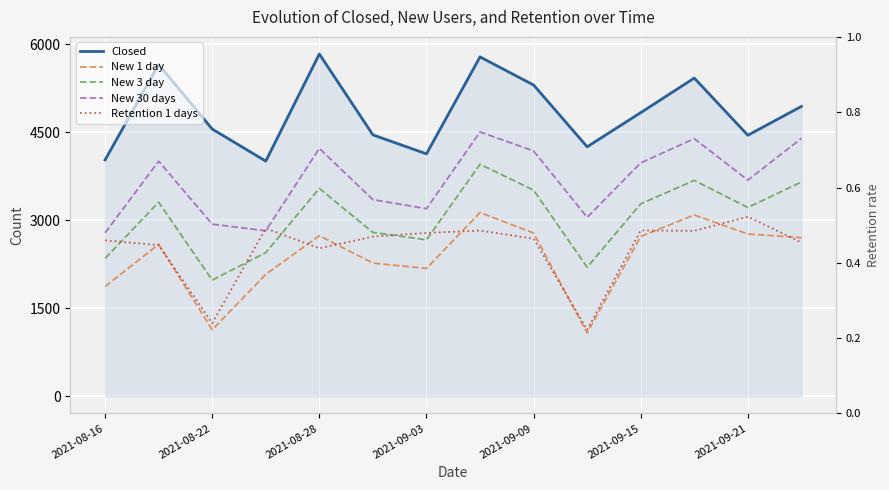

What is the smallest value displayed?

0.2